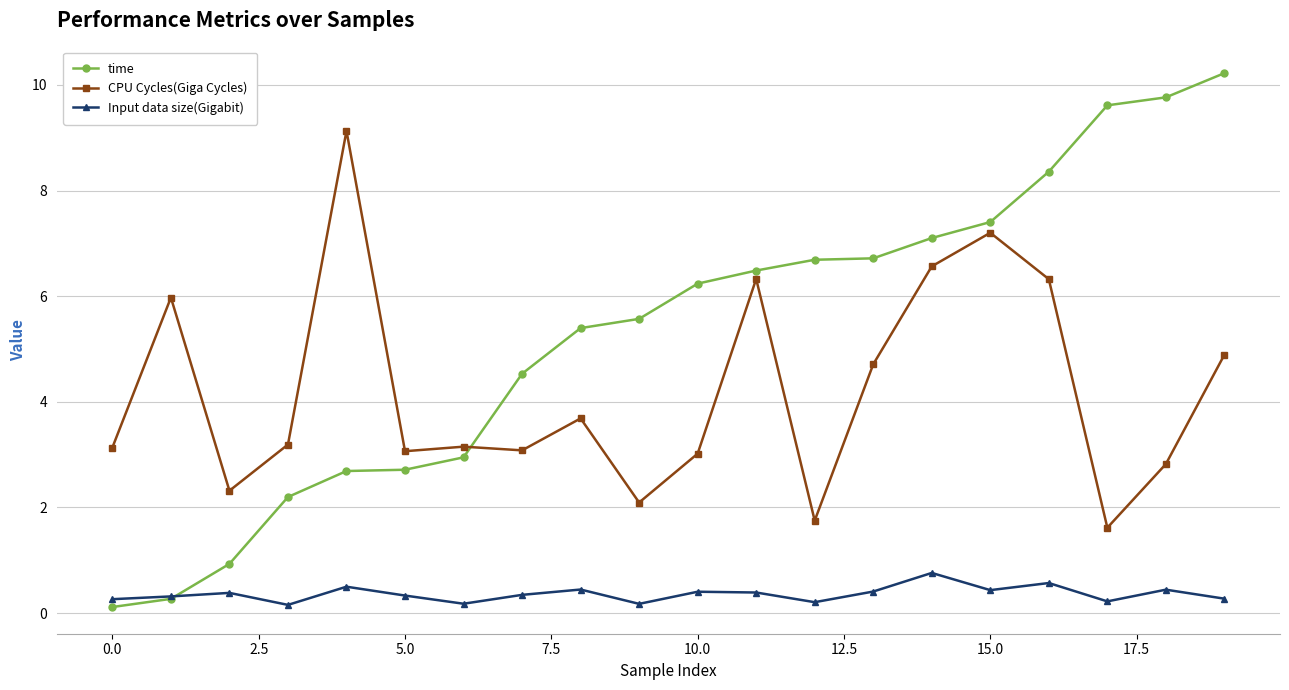

True or false: CPU Cycles(Giga Cycles) and Input data size(Gigabit) intersect in this chart.

False